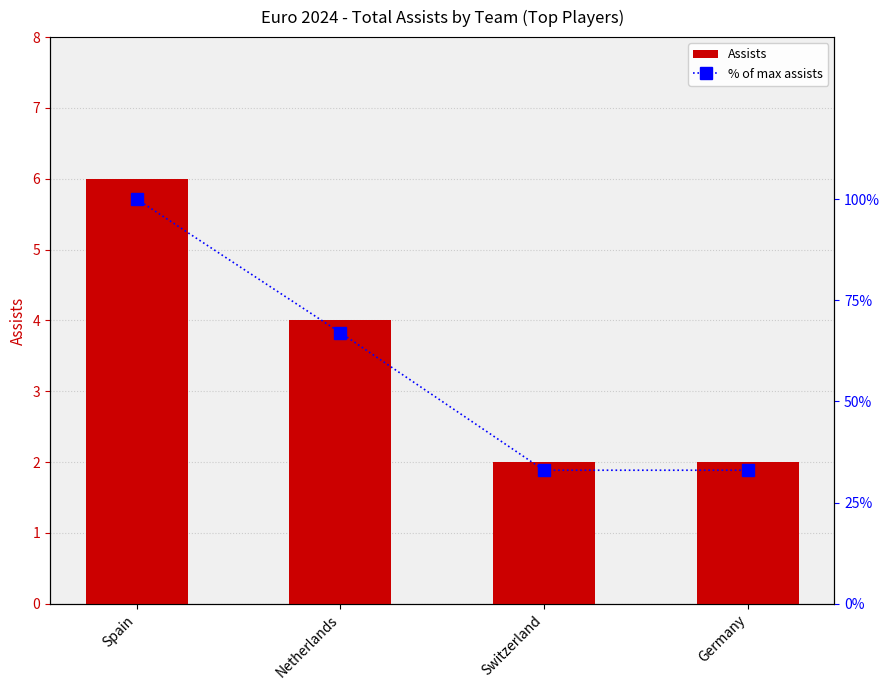

What is the label of the 2nd bar from the right?

Switzerland